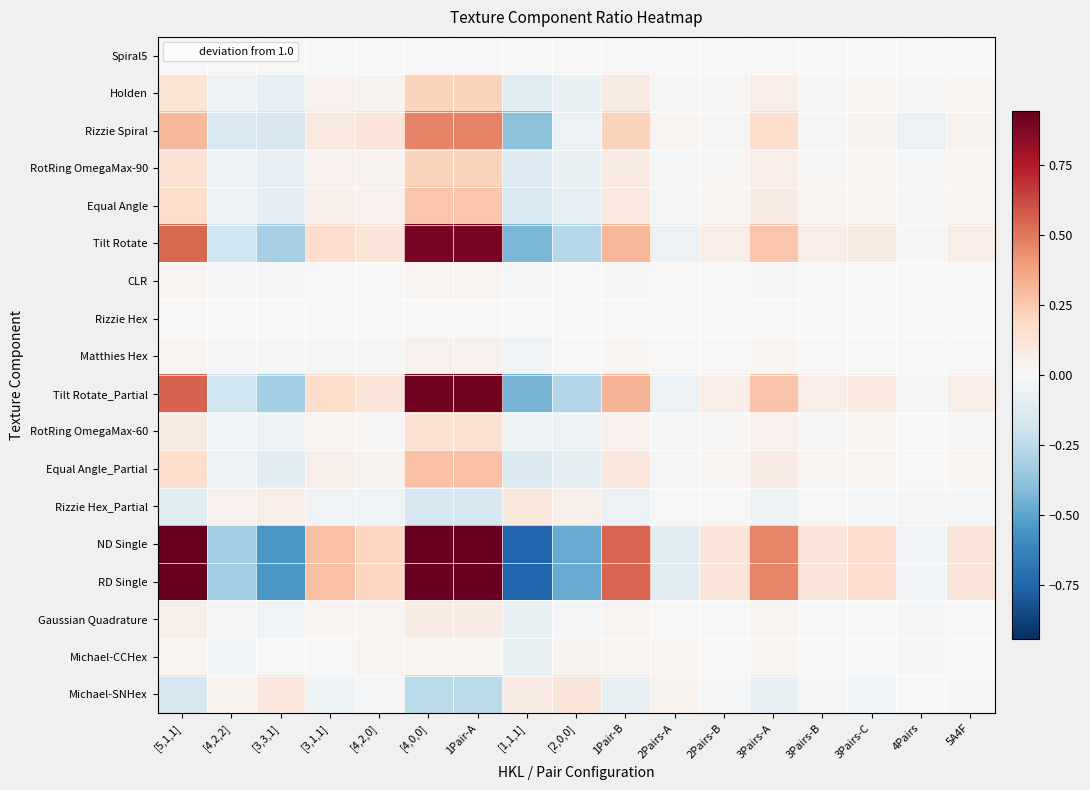

Which category has the highest value across all series?

[4,0,0]